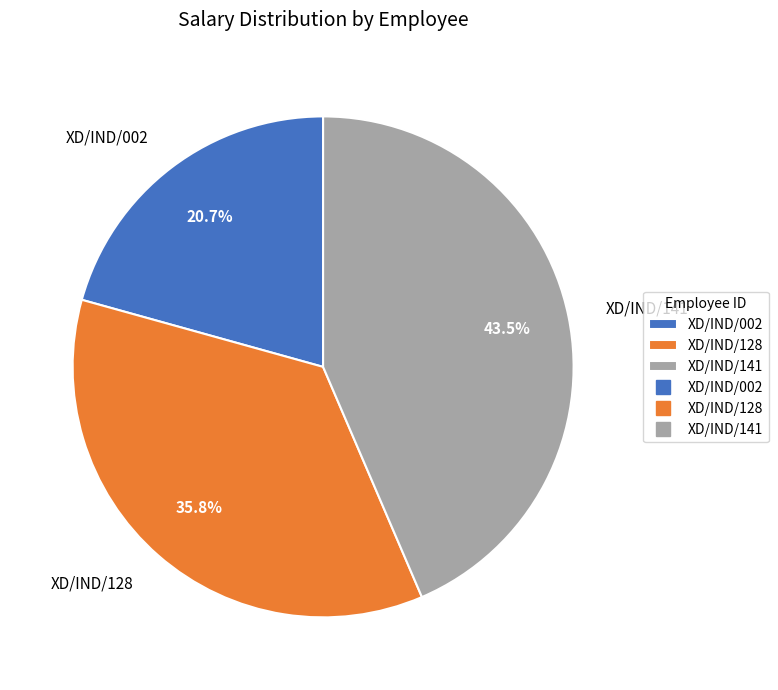

True or false: XD/IND/141 accounts for 55% of the total.

False